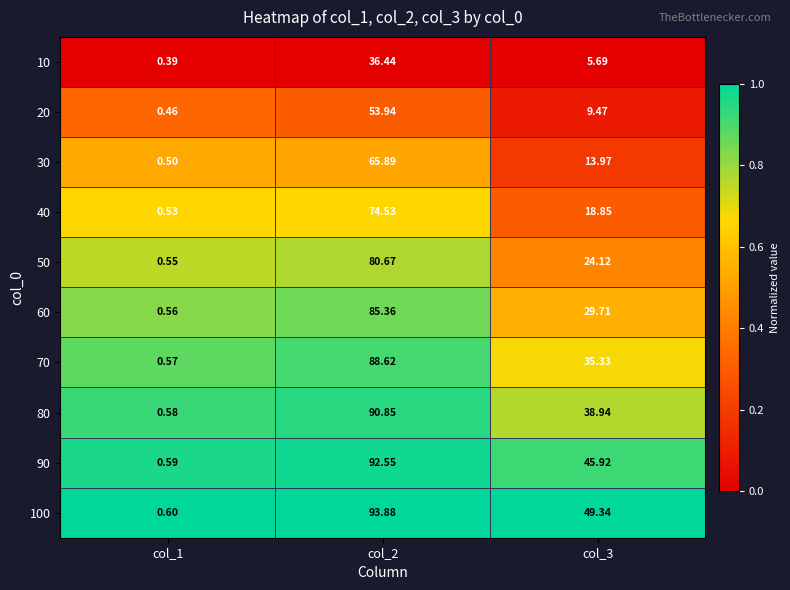

Is the value of 70 at col_3 greater than the value of 30 at col_3?

Yes